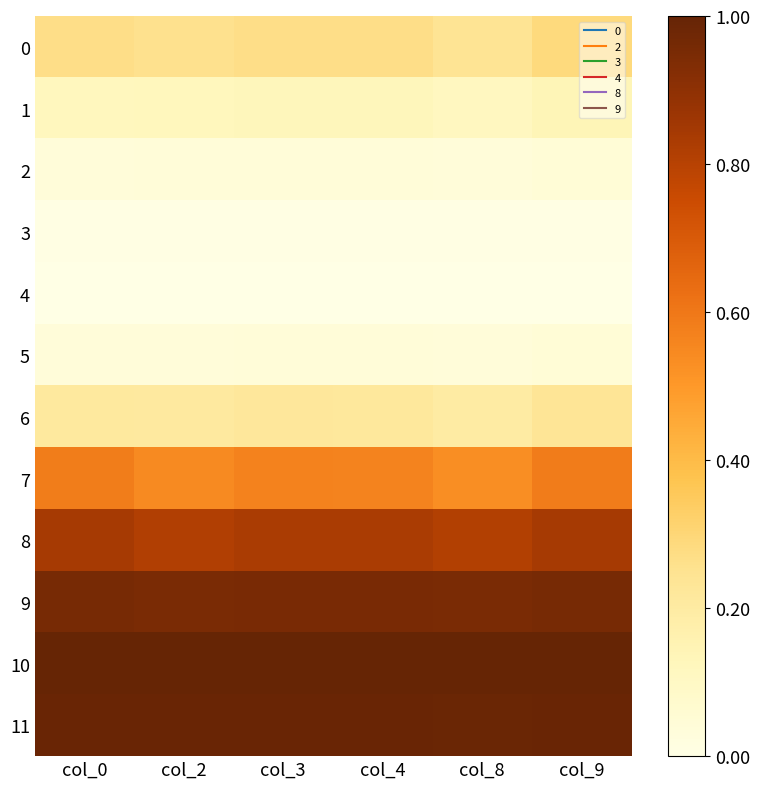

List the series in order of their peak value, highest first.

10, 11, 9, 8, 7, 0, 6, 1, 2, 5, 3, 4